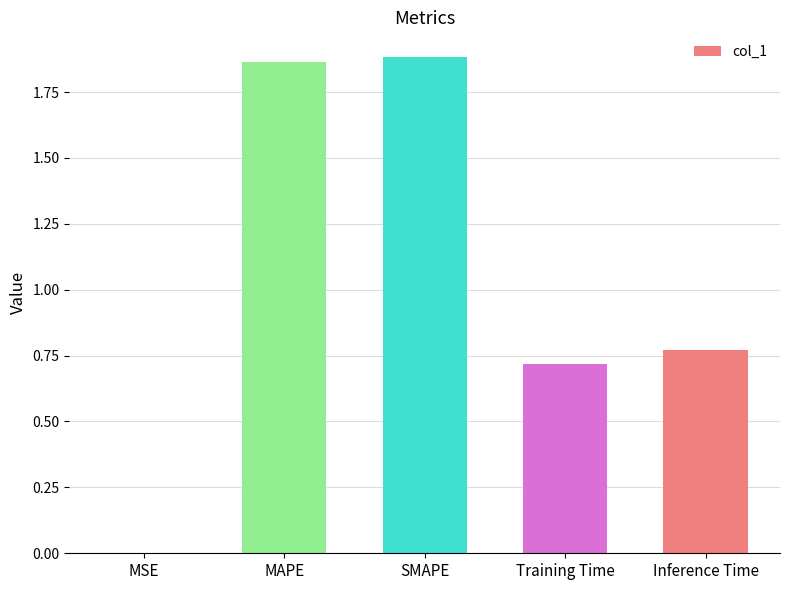

Approximately how many times larger is the value at Training Time compared to MAPE?

0.4